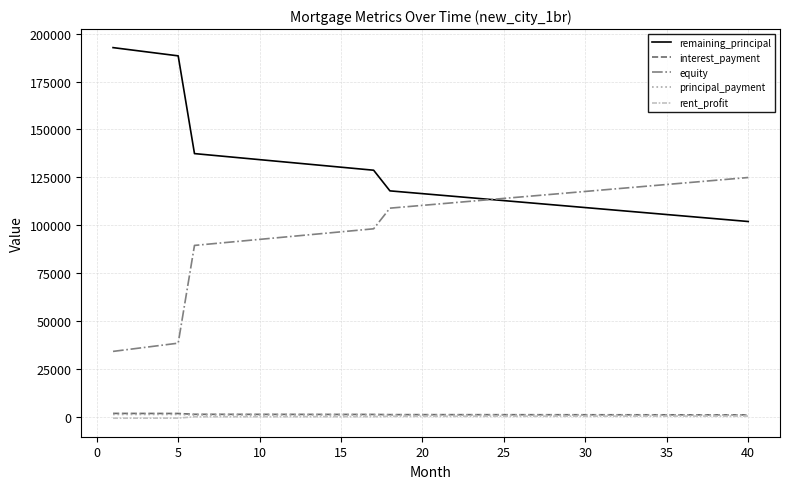

Which series has the largest total across all categories?

remaining_principal